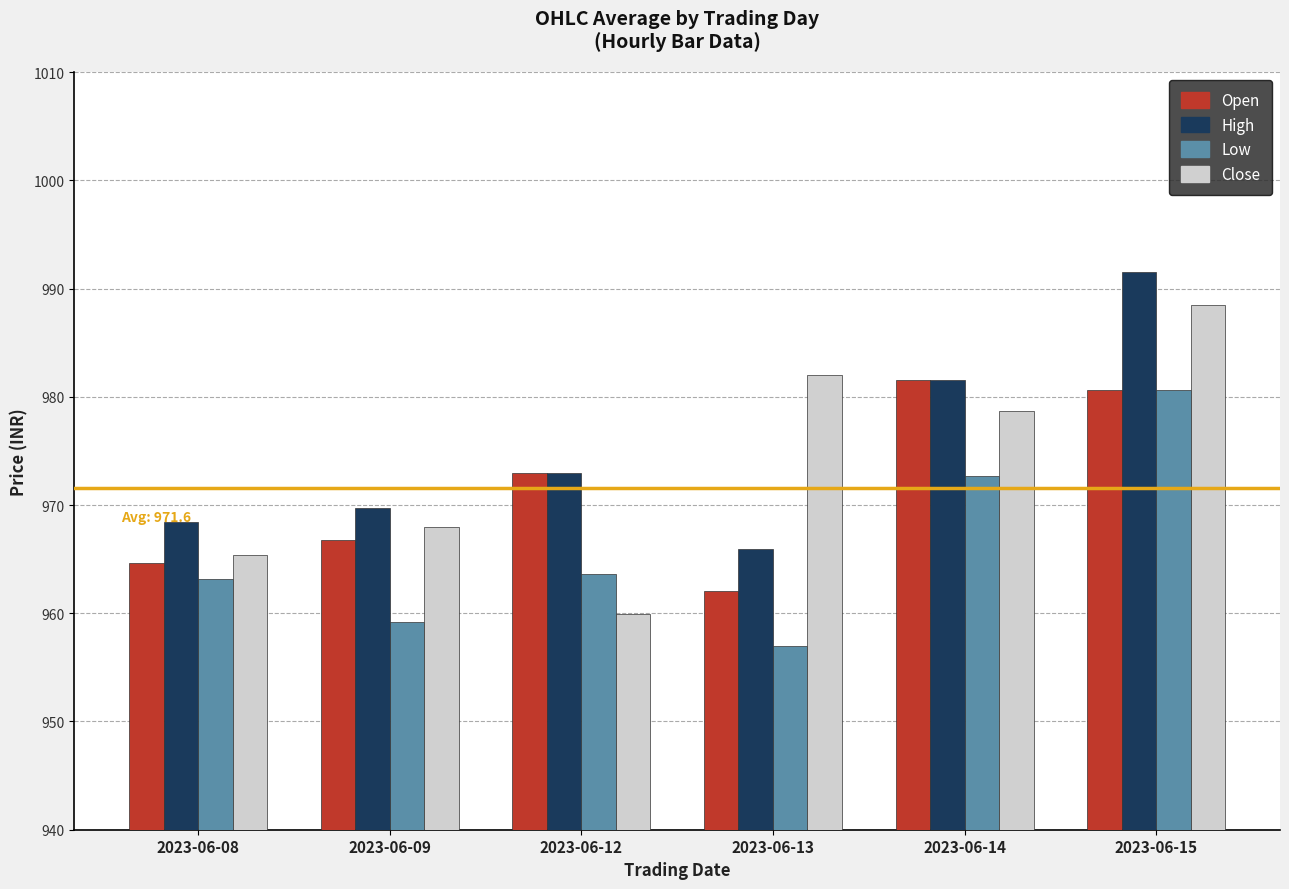

Where does the Close series first go above 978?

2023-06-13